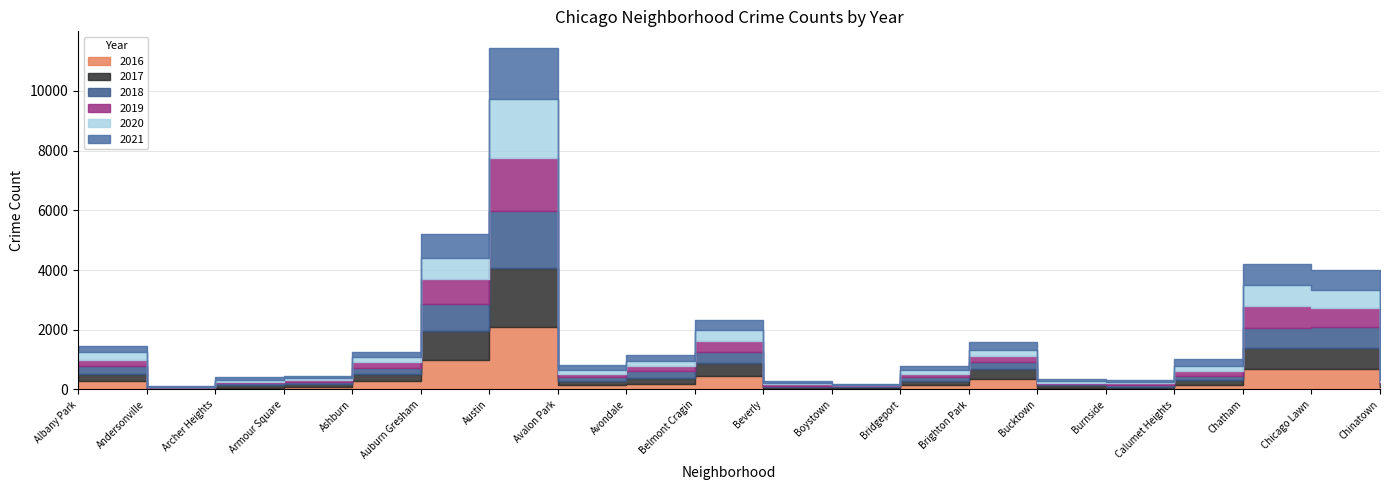

What position from the left is Ashburn?

5